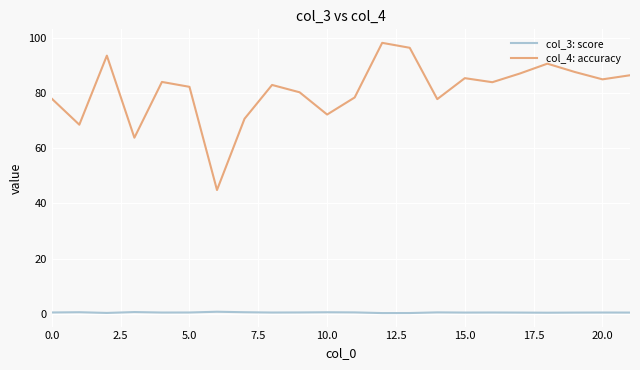

True or false: col_4: accuracy has more than 1 points higher than both neighbors.

True